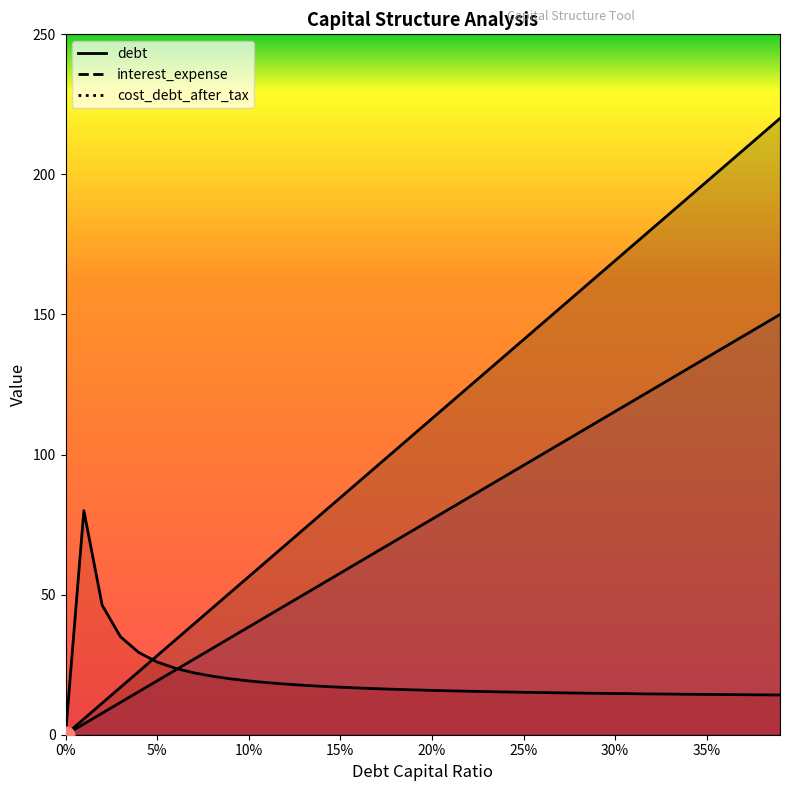

Count the number of data series in this chart.

3